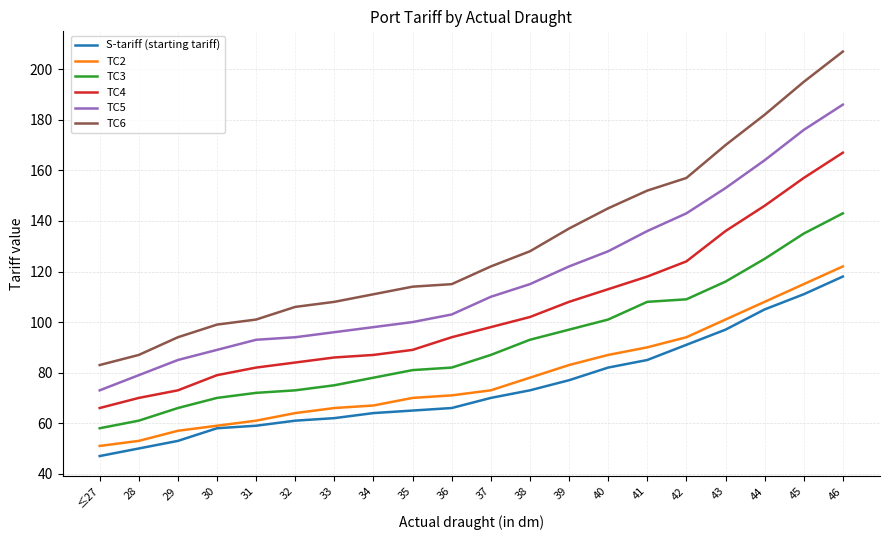

What position from the left is 40?

14